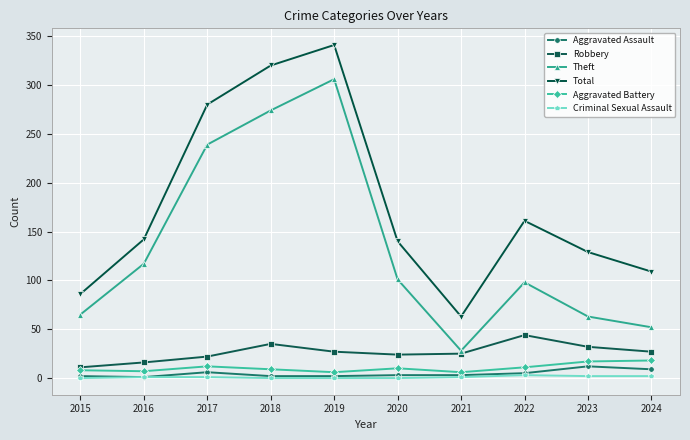

What is the sum of the Aggravated Assault values at 2019 and 2020?

5